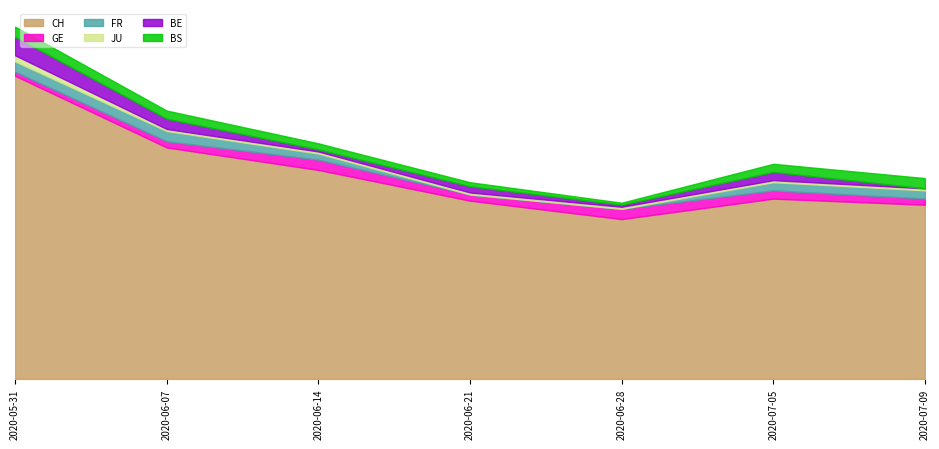

Does the chart have visible grid lines?

No